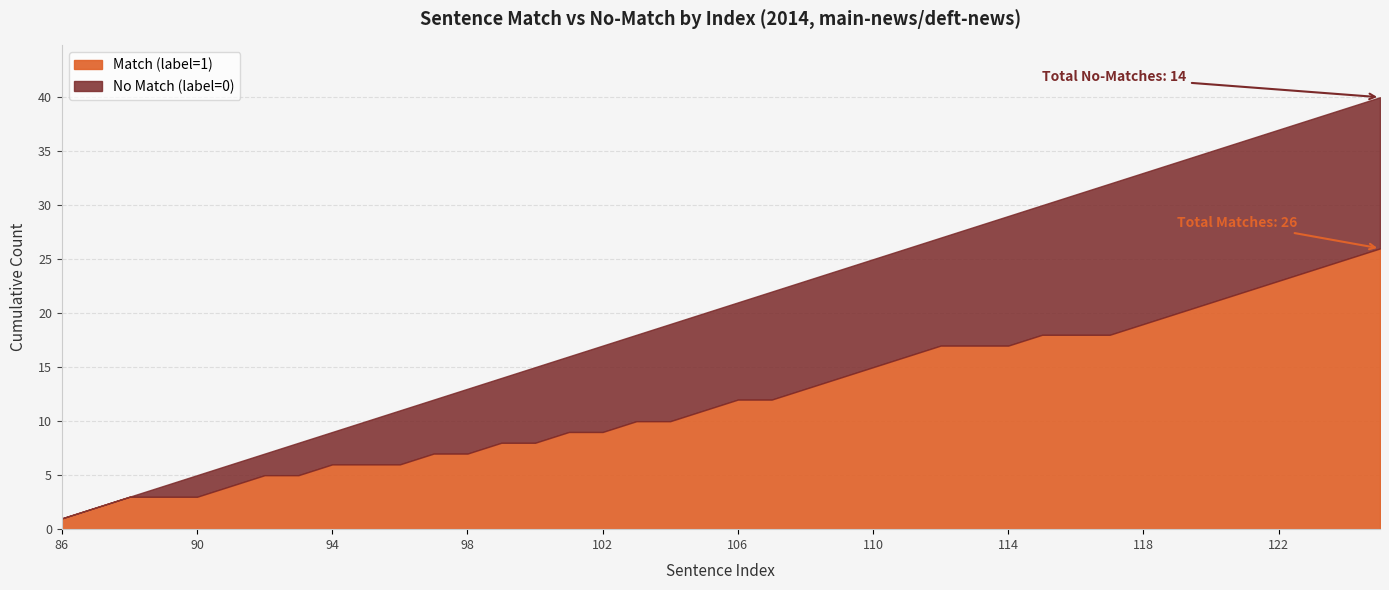

The value of No Match (label=0) at 94 is 1. True or false?

False